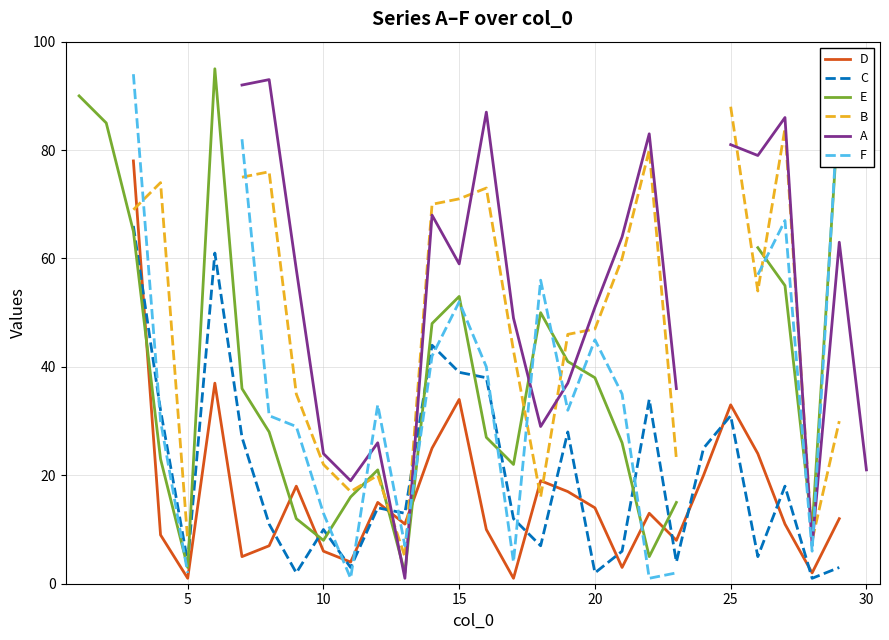

What are all the series names shown in the legend?

D, C, E, B, A, F